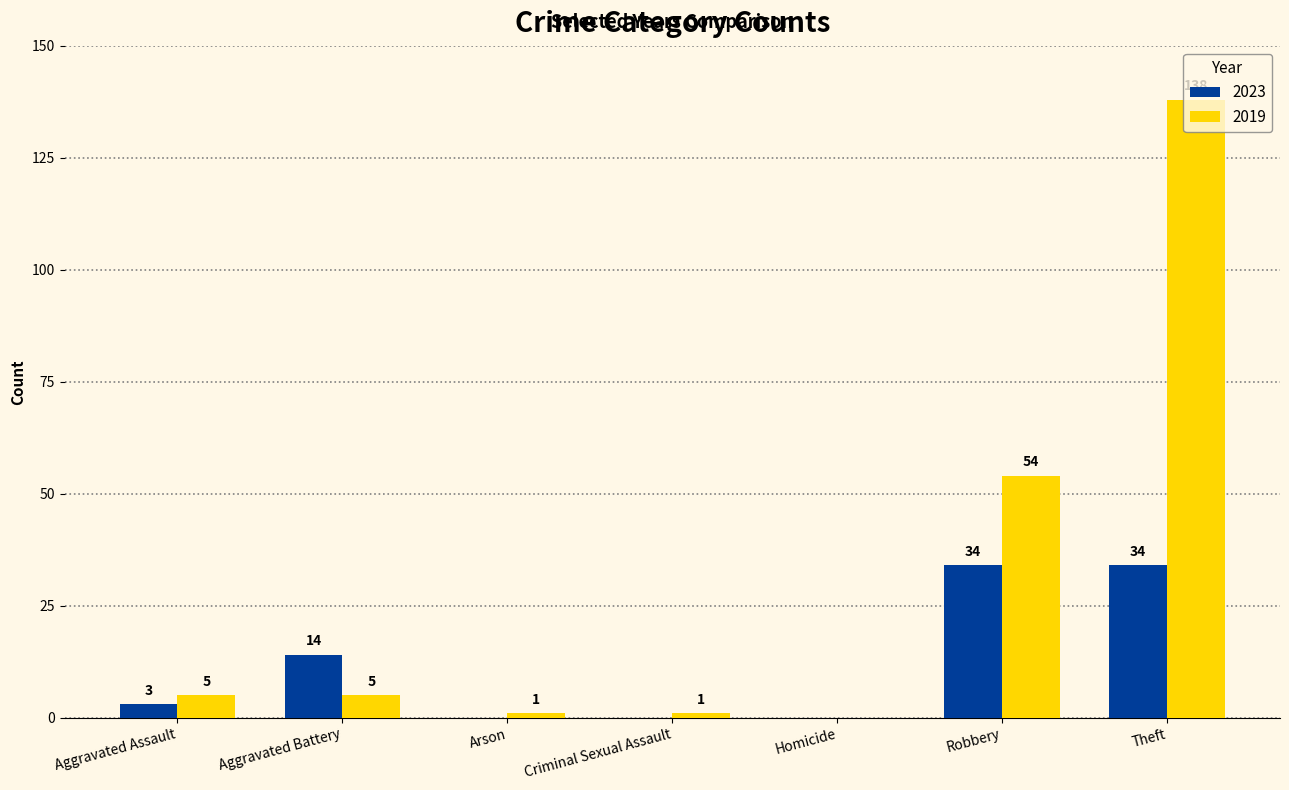

How many groups of bars are there?

7